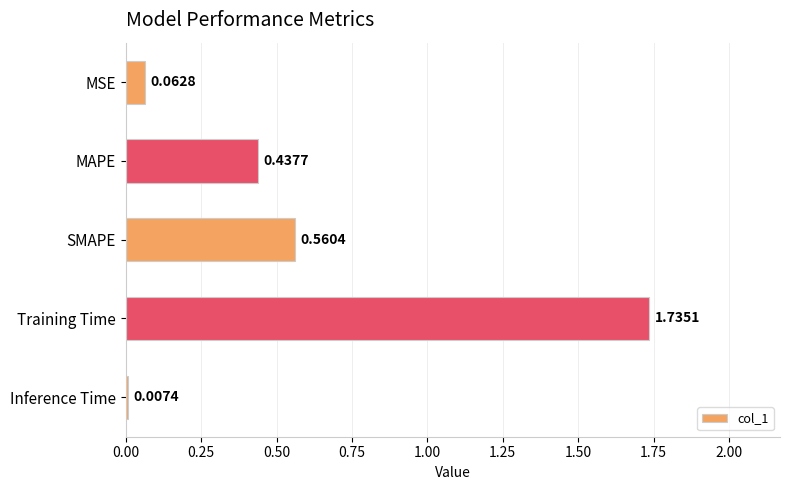

Does the chart contain stacked bars?

No